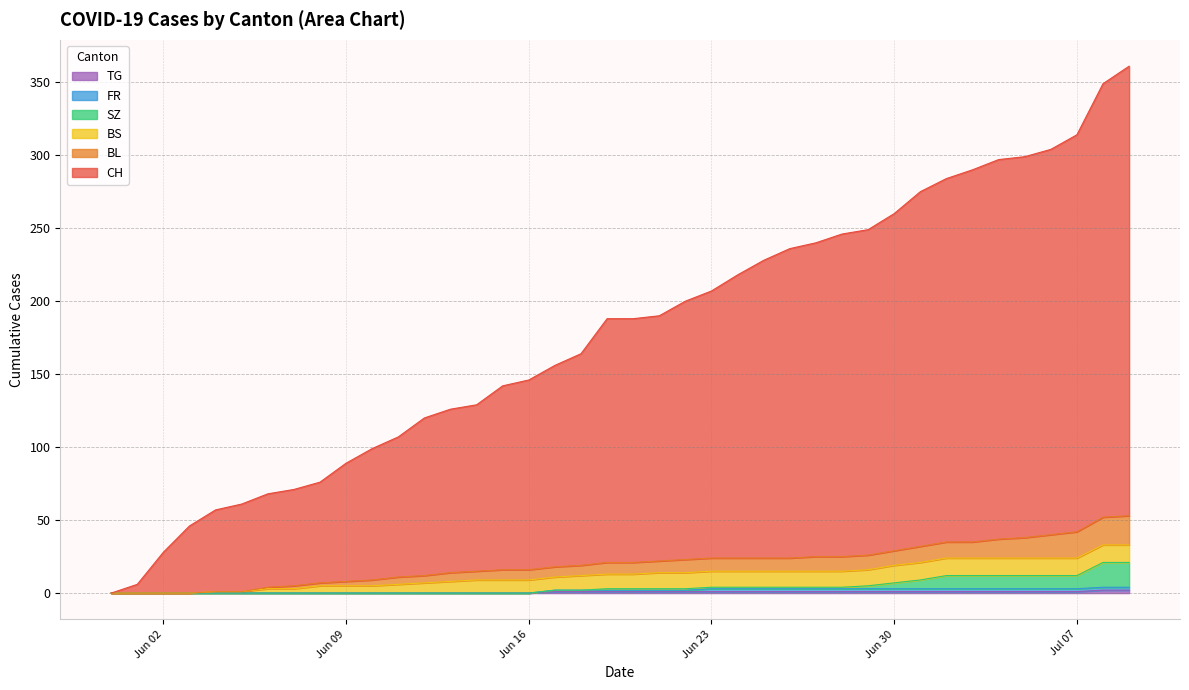

Does the chart display data point markers on the line(s)?

No